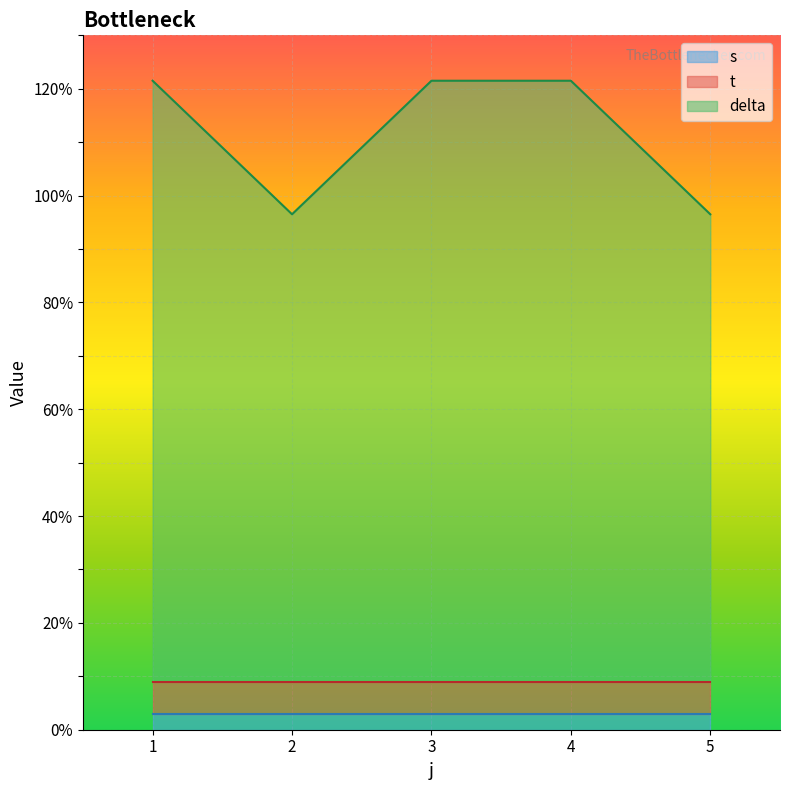

How many values in the t series are below 2?

5